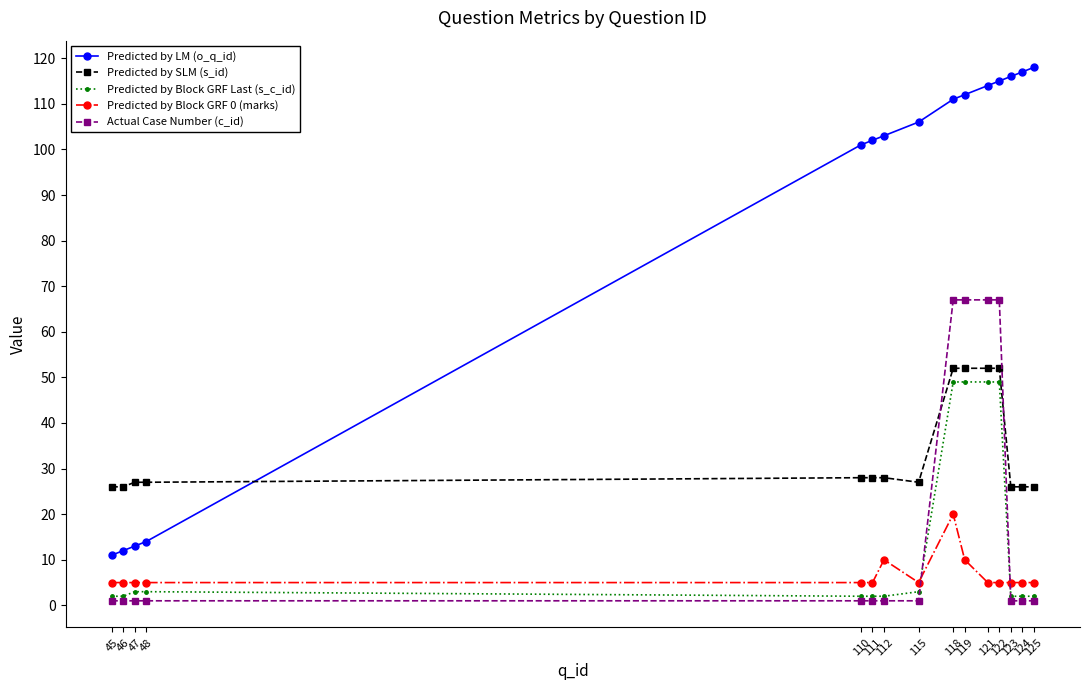

Reading left to right, what are all the values shown in this chart?

Predicted by LM (o_q_id): 11	12	13	14	101	102	103	106	111	112	114	115	116	117	118
Predicted by SLM (s_id): 26	26	27	27	28	28	28	27	52	52	52	52	26	26	26
Predicted by Block GRF Last (s_c_id): 2	2	3	3	2	2	2	3	49	49	49	49	2	2	2
Predicted by Block GRF 0 (marks): 5	5	5	5	5	5	10	5	20	10	5	5	5	5	5
Actual Case Number (c_id): 1	1	1	1	1	1	1	1	67	67	67	67	1	1	1